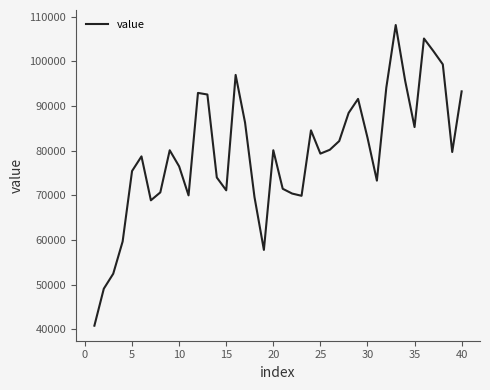

What is the difference between the maximum and minimum values?

67311